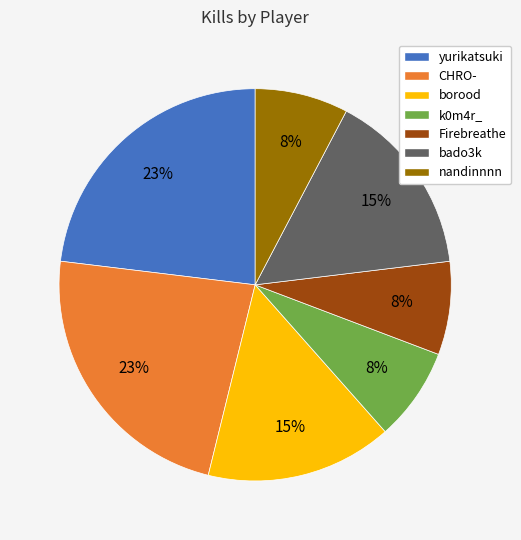

True or false: yurikatsuki accounts for 23% of the total.

True